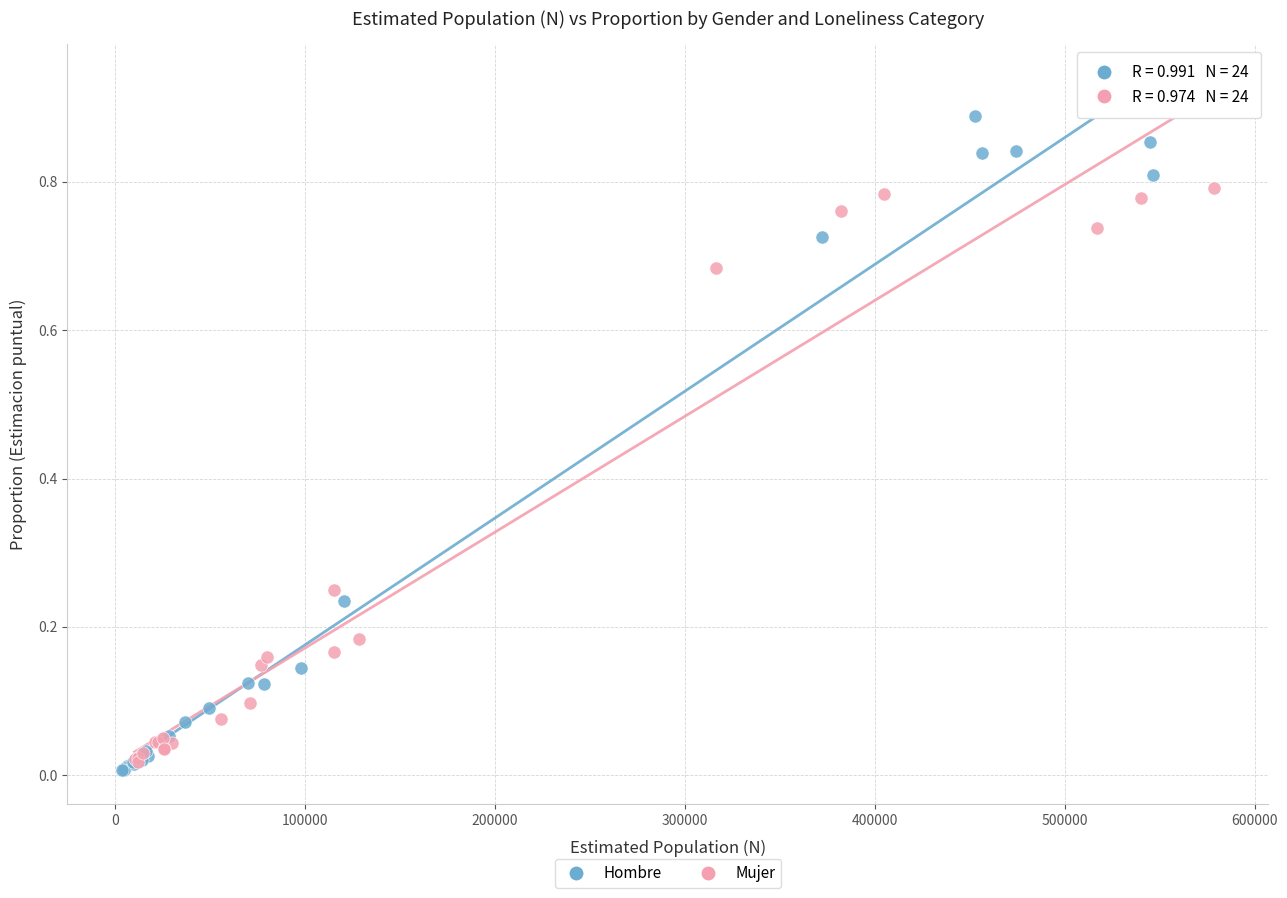

What are all the series names shown in the legend?

Hombre, Mujer